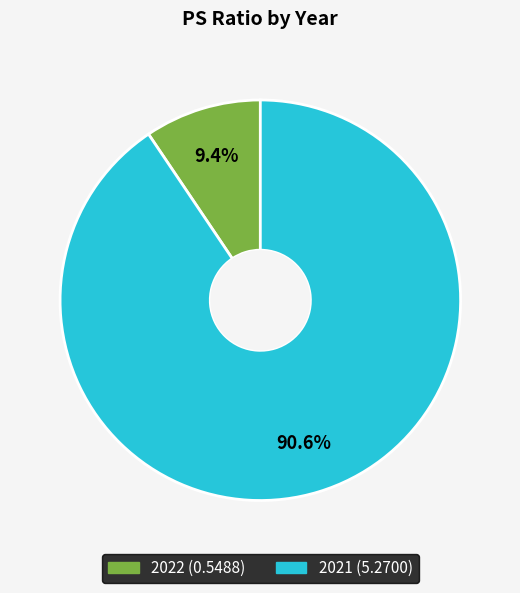

True or false: 2022 accounts for 9% of the total.

True